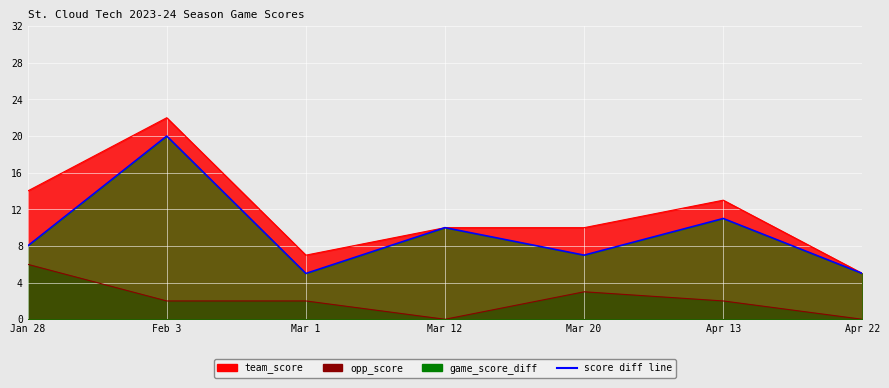

At which category does the data reach its first local valley?

Mar 1